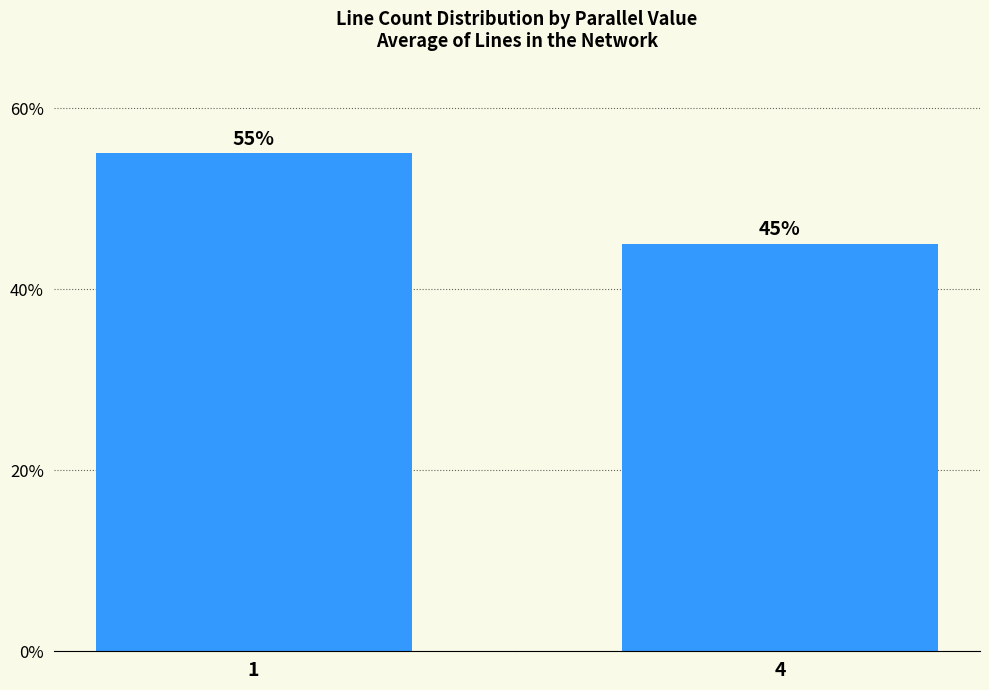

Are the bars grouped side by side (vs. stacked)?

No